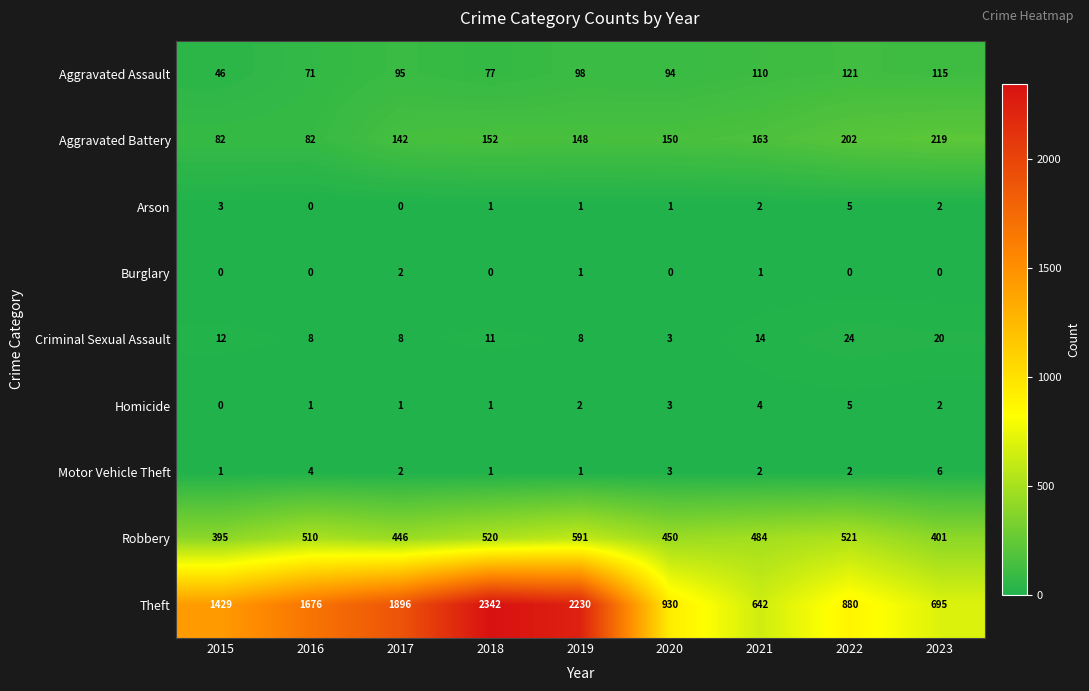

List the labels in order of Aggravated Assault value, largest first.

2022, 2023, 2021, 2019, 2017, 2020, 2018, 2016, 2015